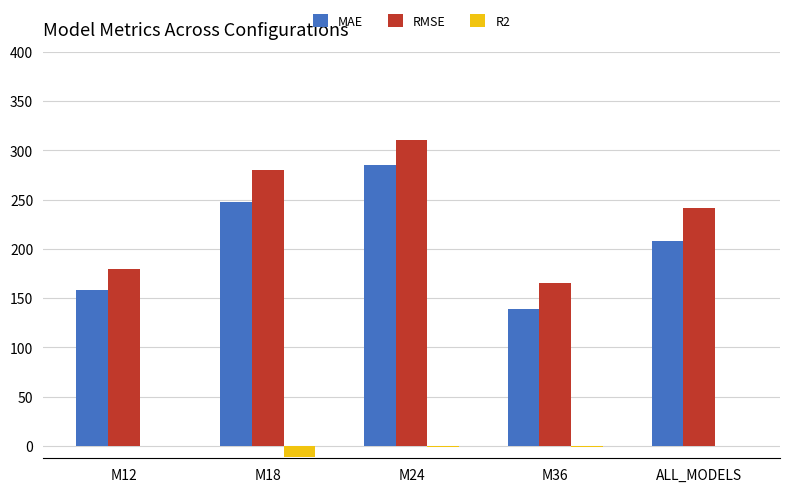

What is the greatest value displayed?

310.3